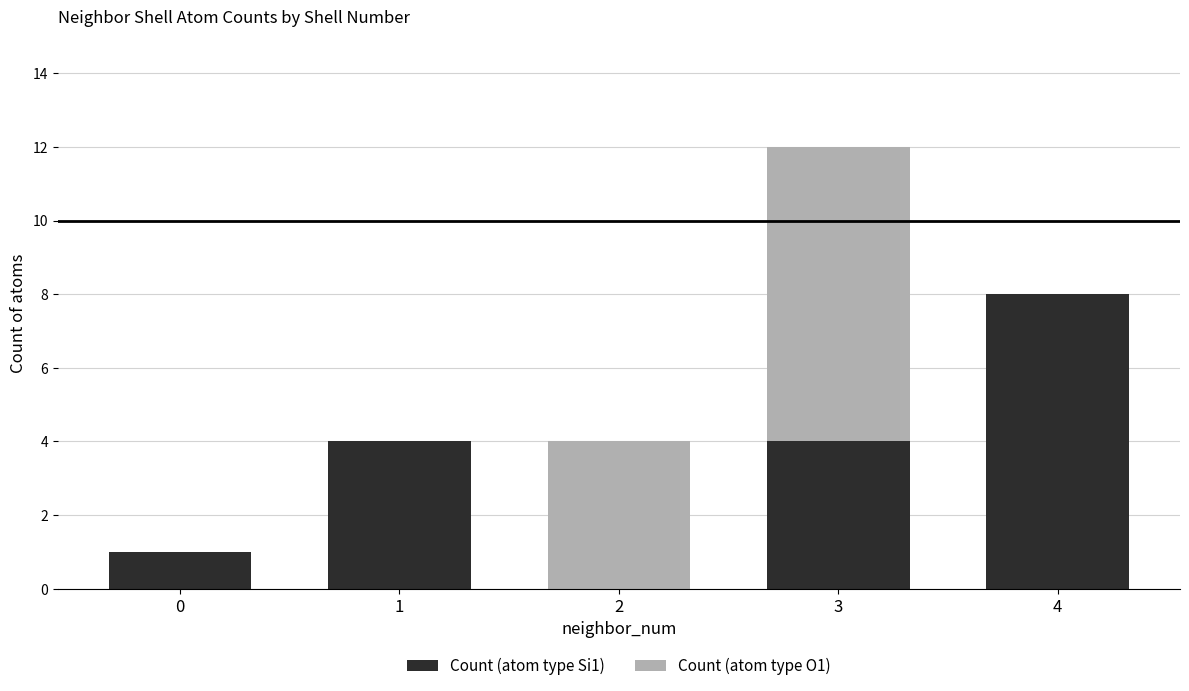

Does the chart contain stacked bars?

Yes